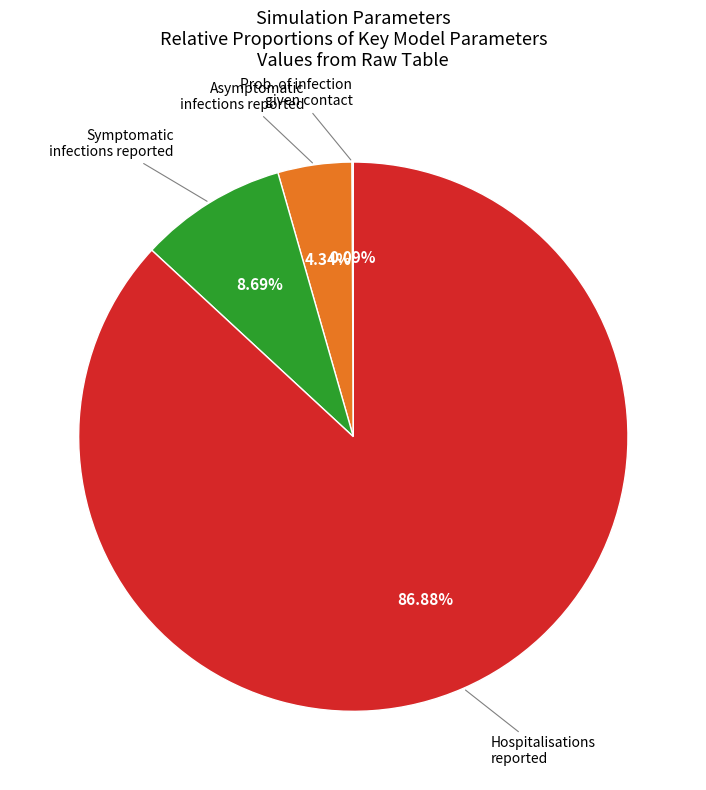

Does any single category account for the majority?

Yes